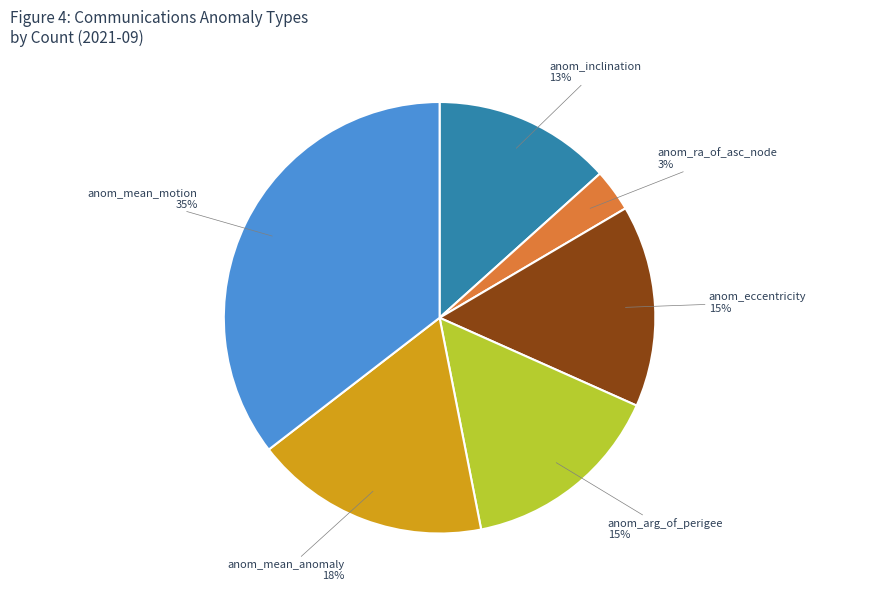

The anom_mean_anomaly slice represents 18% of the pie. True or false?

True